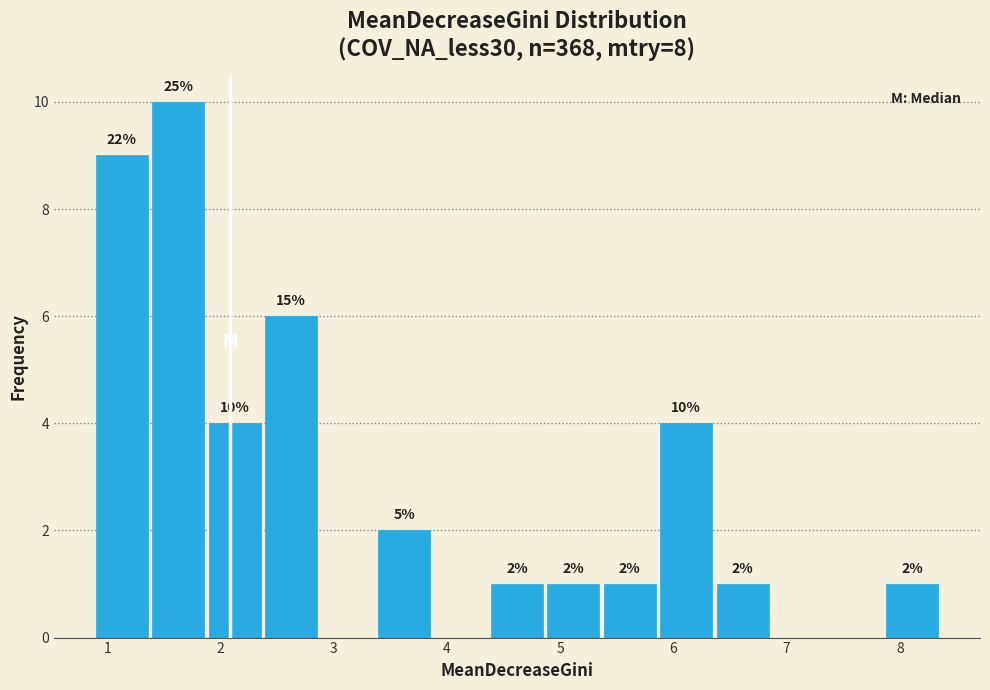

Over which range of the x-axis is the bar tallest?

1.4 to 1.9